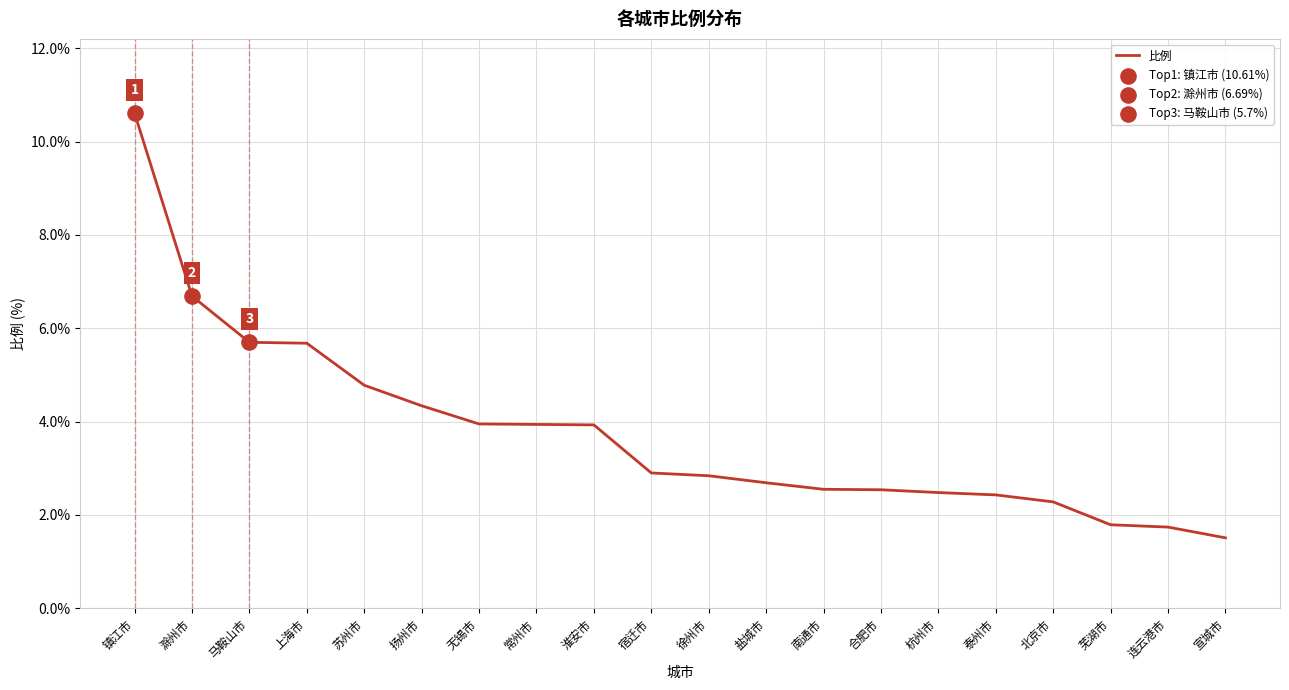

Which has a higher value, 盐城市 or 马鞍山市?

马鞍山市